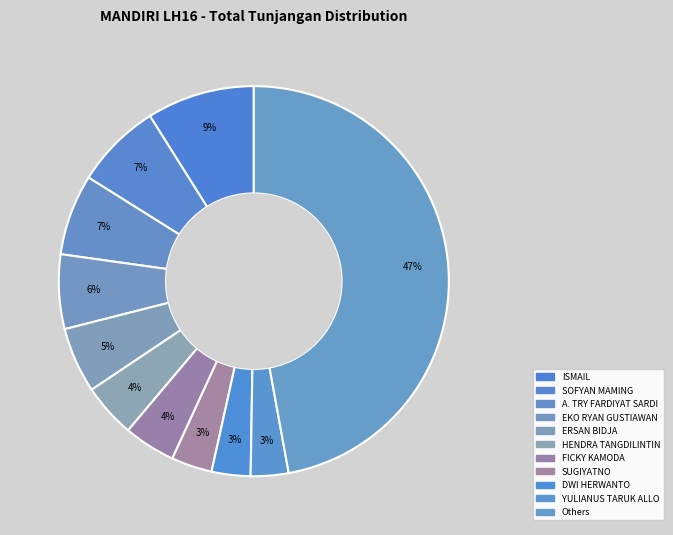

Count the number of slices in the pie.

11